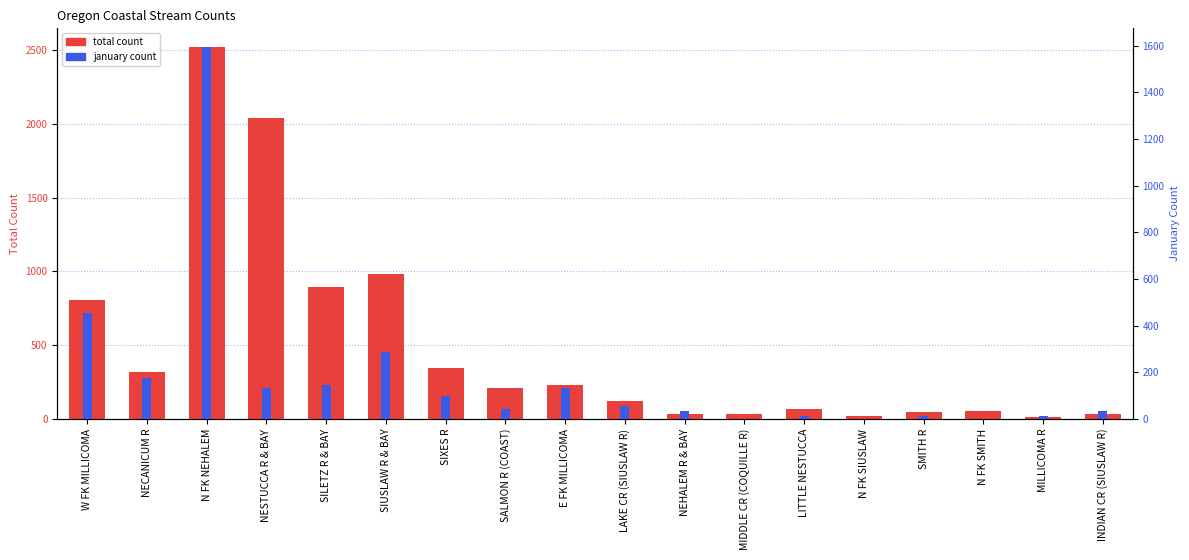

At which label does total count reach its peak?

N FK NEHALEM